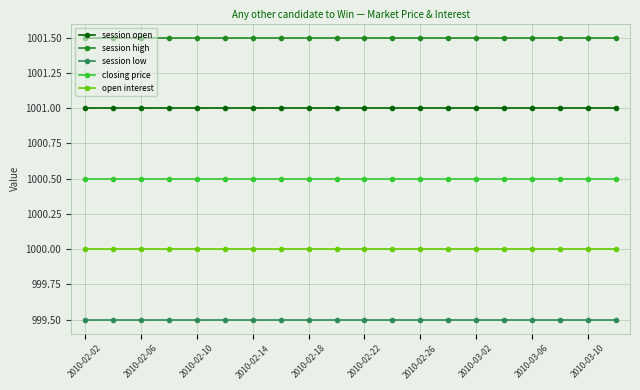

What is the minimum value shown in the chart?

999.5